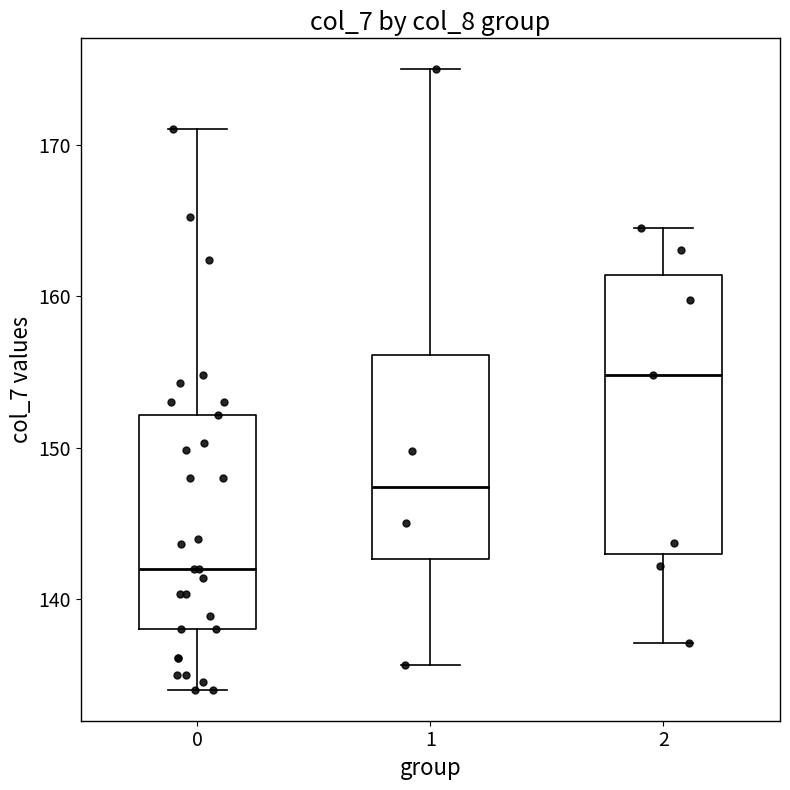

Which box has the highest median line?

2